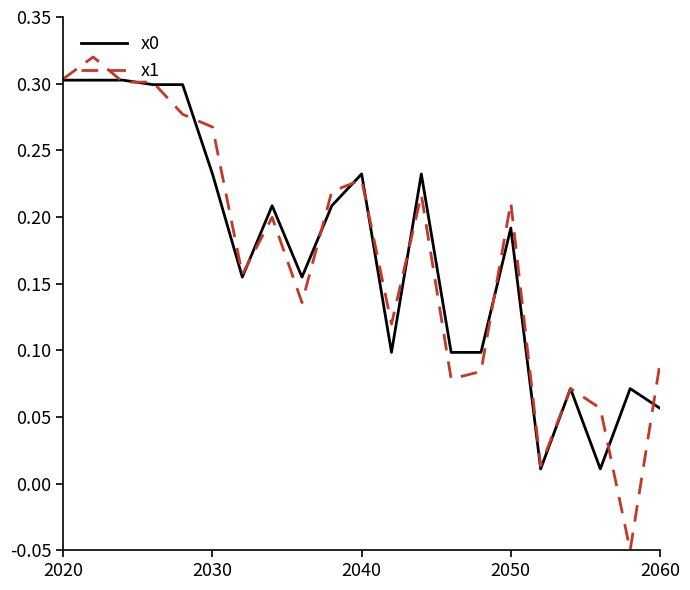

True or false: x0 has more than 0 interior local peaks.

True